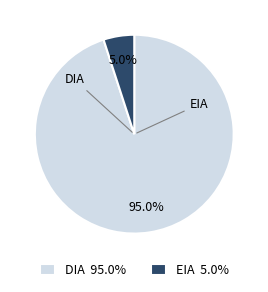

How many slices are in this pie chart?

2